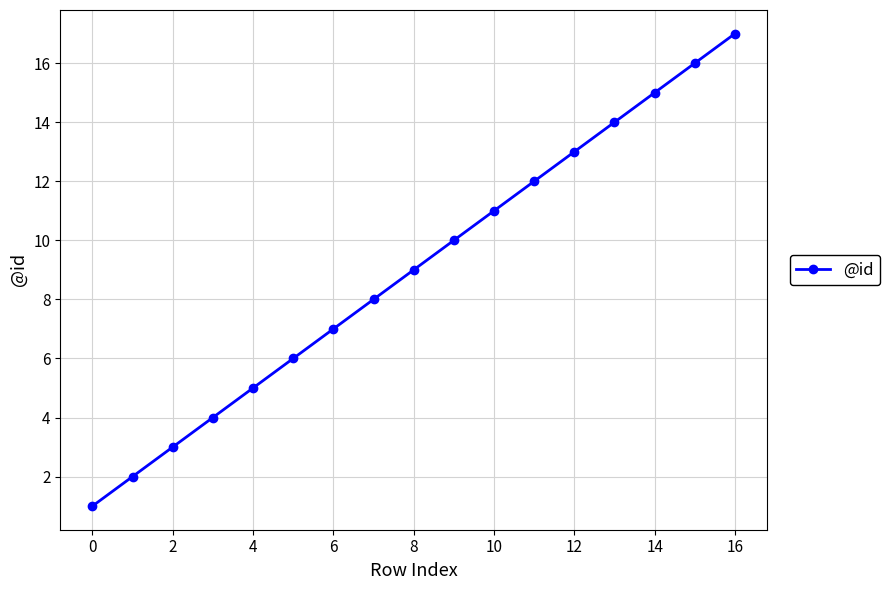

How many series are shown in this chart?

1